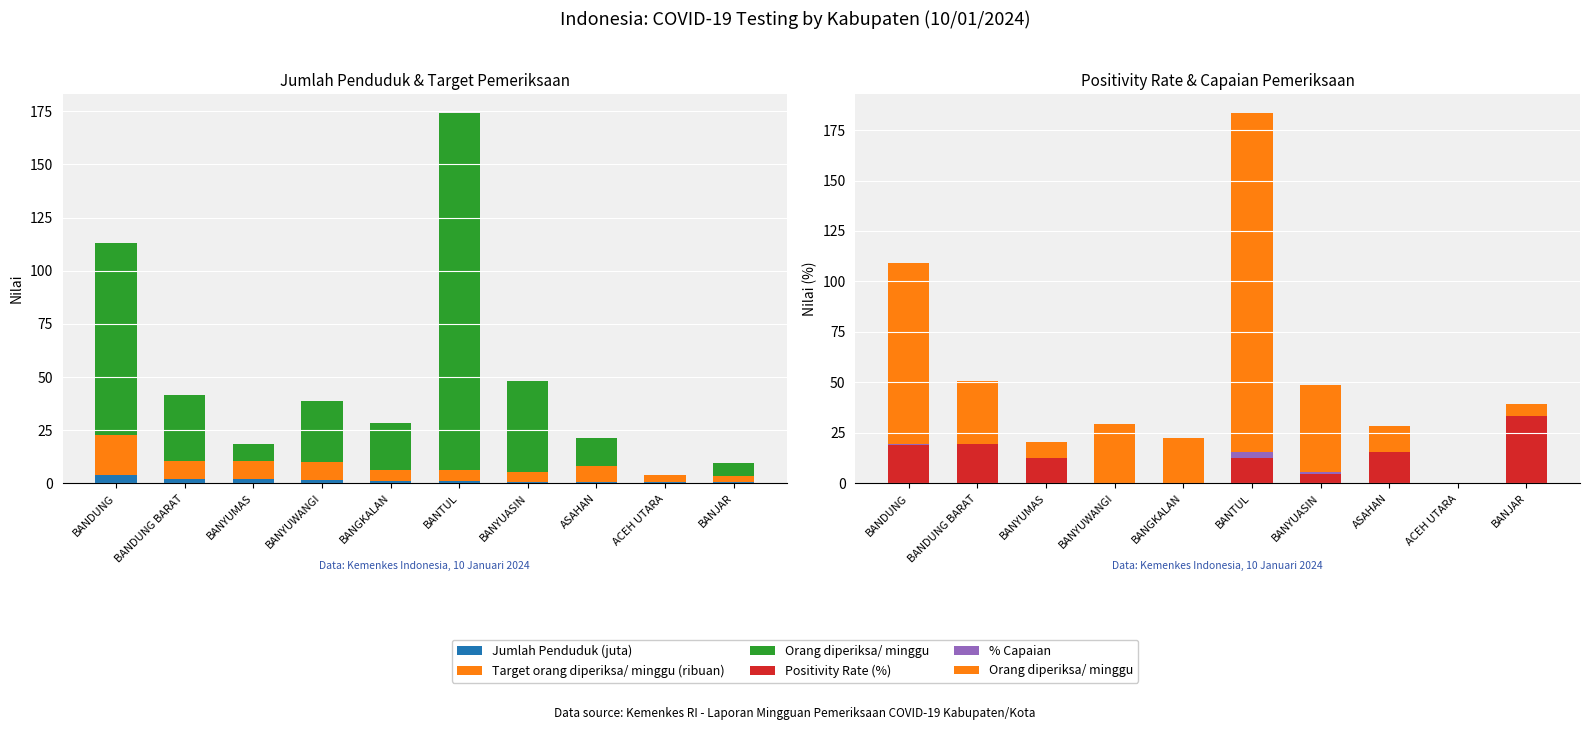

Reading right to left, what are all the values shown in this chart?

Jumlah Penduduk (juta): BANJAR=0.6	ACEH UTARA=0.6	ASAHAN=0.8	BANYUASIN=0.9	BANTUL=1.0	BANGKALAN=1.1	BANYUWANGI=1.8	BANYUMAS=1.8	BANDUNG BARAT=1.9	BANDUNG=3.8
Target orang diperiksa/ minggu (ribuan): BANJAR=3.0	ACEH UTARA=3.2	ASAHAN=7.5	BANYUASIN=4.4	BANTUL=5.3	BANGKALAN=5.1	BANYUWANGI=8.1	BANYUMAS=8.6	BANDUNG BARAT=8.5	BANDUNG=19.1
Orang diperiksa/ minggu: BANJAR=6.0	ACEH UTARA=0.0	ASAHAN=13.0	BANYUASIN=43.0	BANTUL=168.0	BANGKALAN=22.0	BANYUWANGI=29.0	BANYUMAS=8.0	BANDUNG BARAT=31.0	BANDUNG=90.0
Positivity Rate (%): BANJAR=33.3	ACEH UTARA=0.0	ASAHAN=15.4	BANYUASIN=4.7	BANTUL=12.5	BANGKALAN=0.0	BANYUWANGI=0.0	BANYUMAS=12.5	BANDUNG BARAT=19.4	BANDUNG=18.9
% Capaian: BANJAR=0.2	ACEH UTARA=0.0	ASAHAN=0.2	BANYUASIN=1.0	BANTUL=3.2	BANGKALAN=0.4	BANYUWANGI=0.4	BANYUMAS=0.1	BANDUNG BARAT=0.4	BANDUNG=0.5